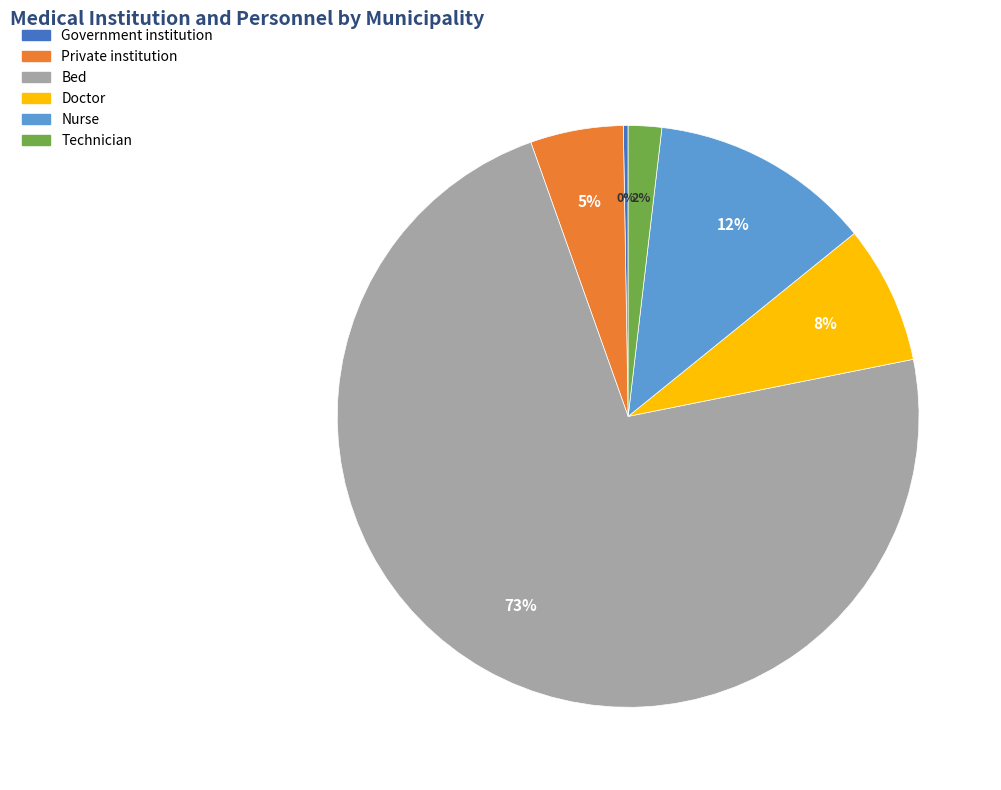

To the nearest percent, what is the average slice percentage?

17%